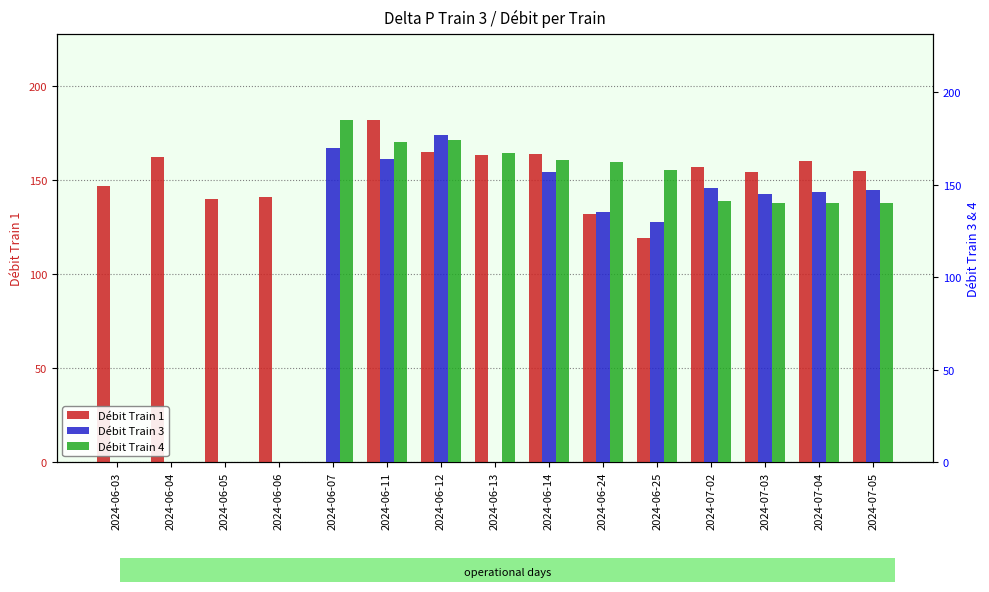

Are the bars grouped side by side (vs. stacked)?

Yes